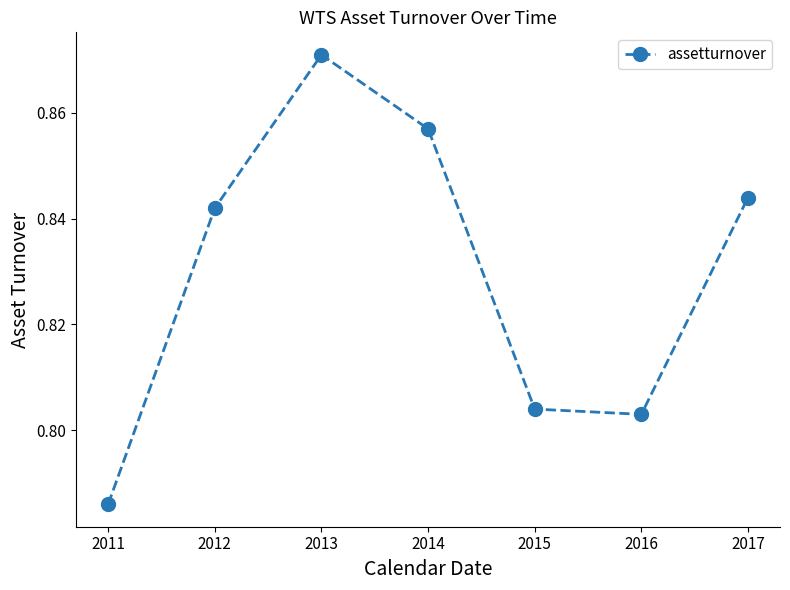

List the labels in order of value, smallest first.

2011, 2016, 2015, 2012, 2017, 2014, 2013